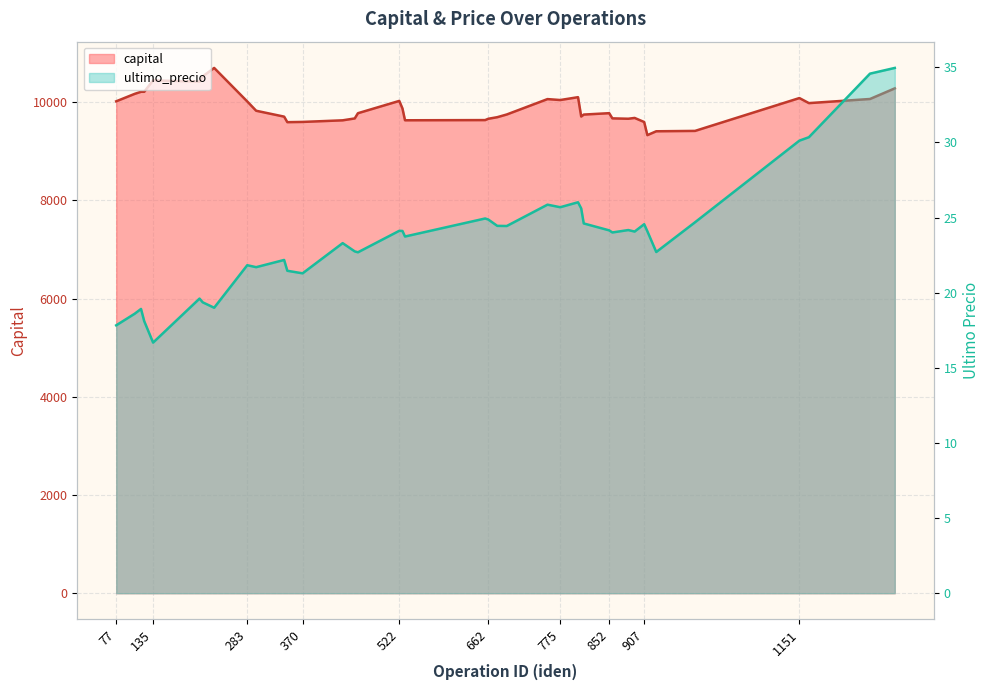

Between 457 and 662, which series saw the biggest shift?

capital